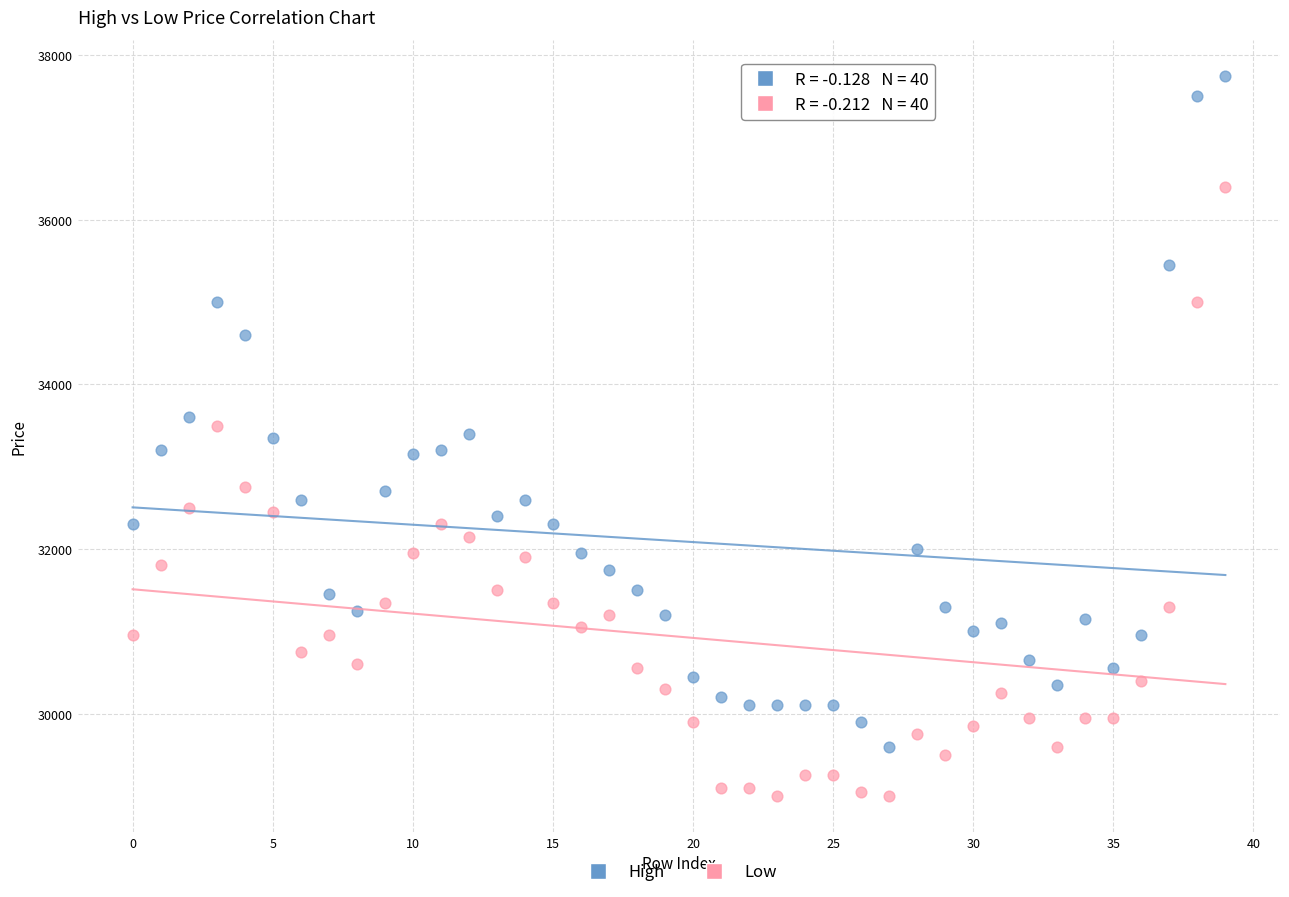

Which series has the largest Y range (max minus min)?

High